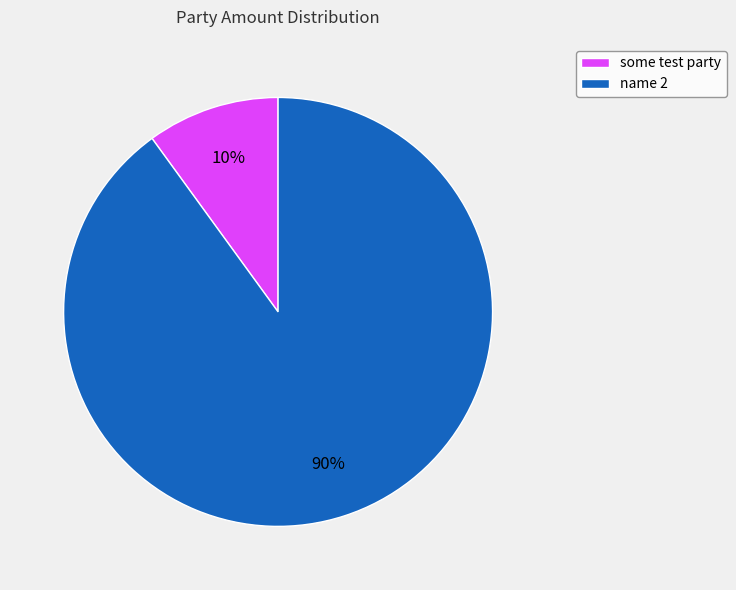

Combined, do name 2 and some test party account for over 50%?

Yes